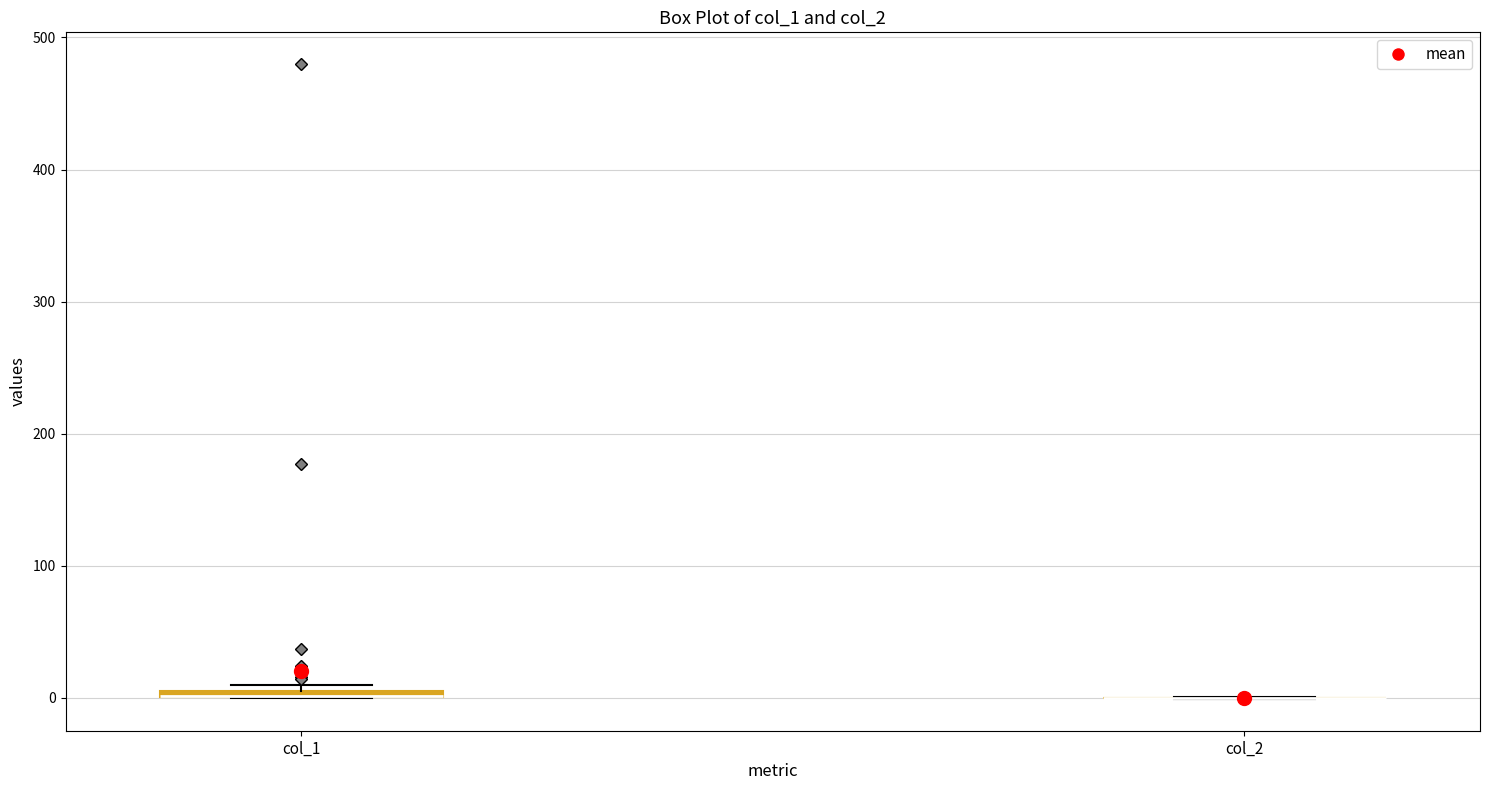

Where is the lower edge of the box for col_1 on the y-axis? The values are not printed on the chart, so give them approximately, as read against the axis.

0